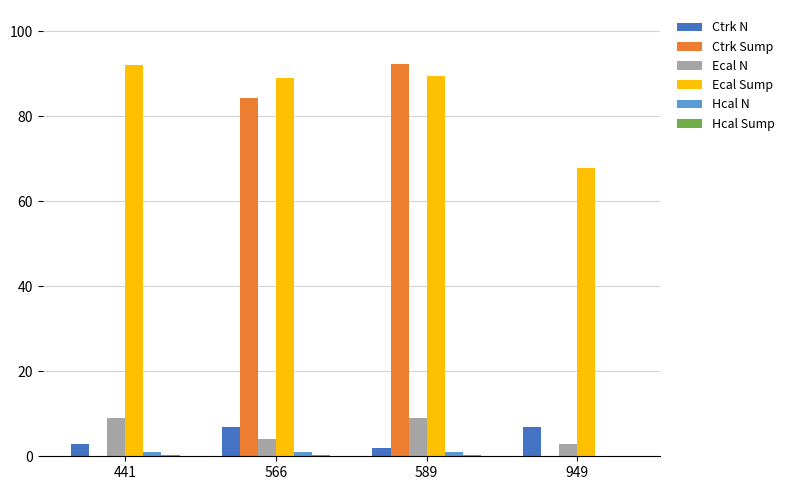

Which series changed the most between 566 and 949?

Ctrk Sump